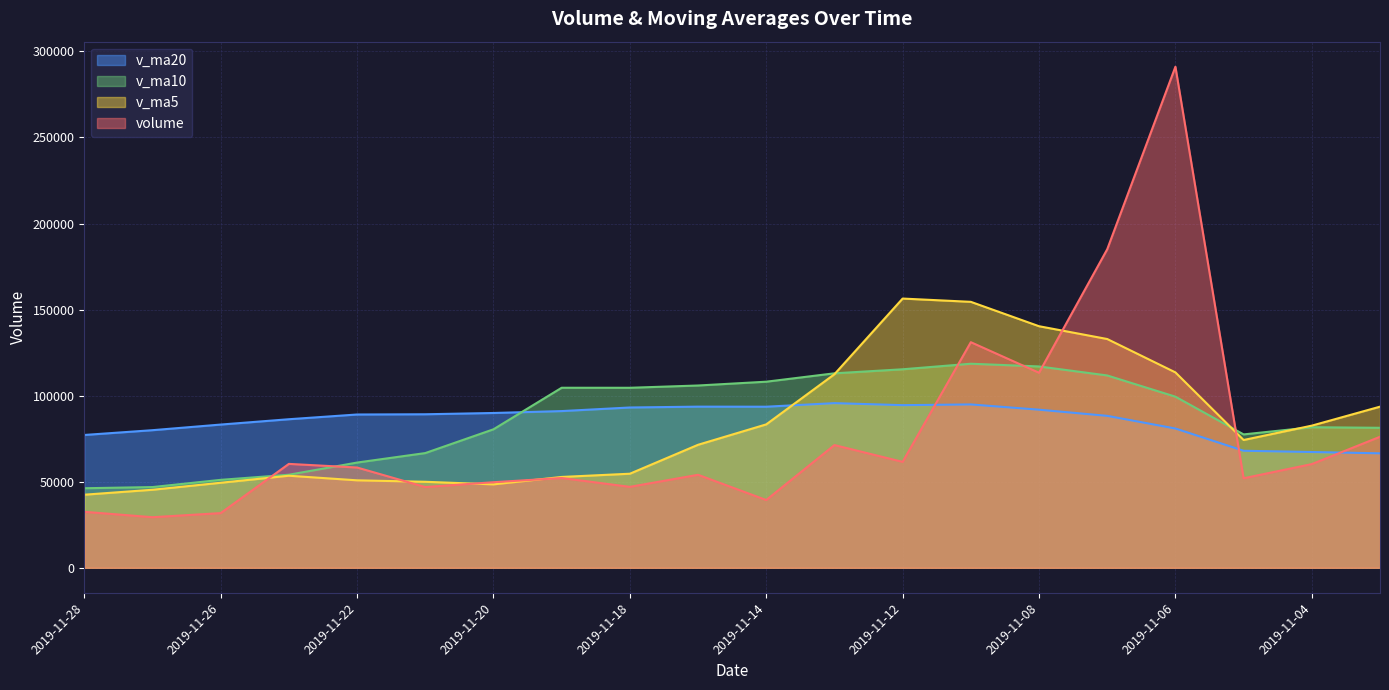

What is the total value across all series at 2019-11-07?

517964.4